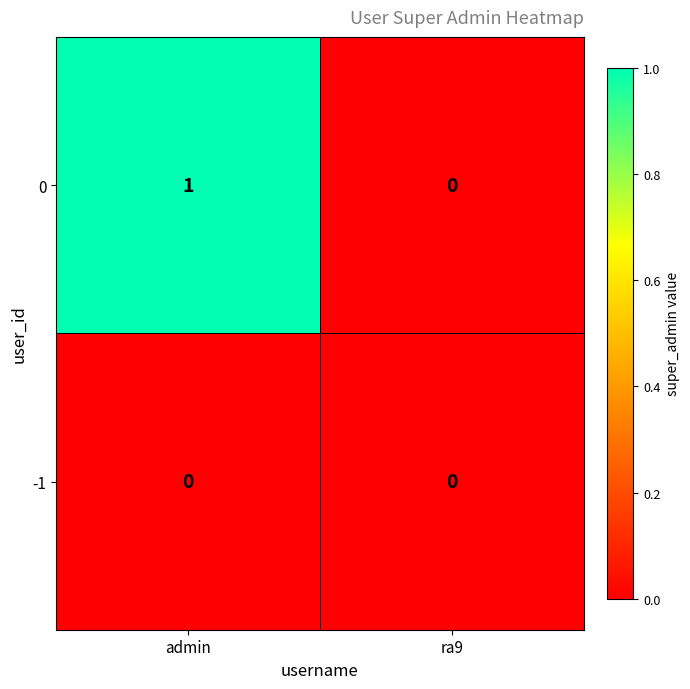

List the series in order of their peak value, lowest first.

-1, 0